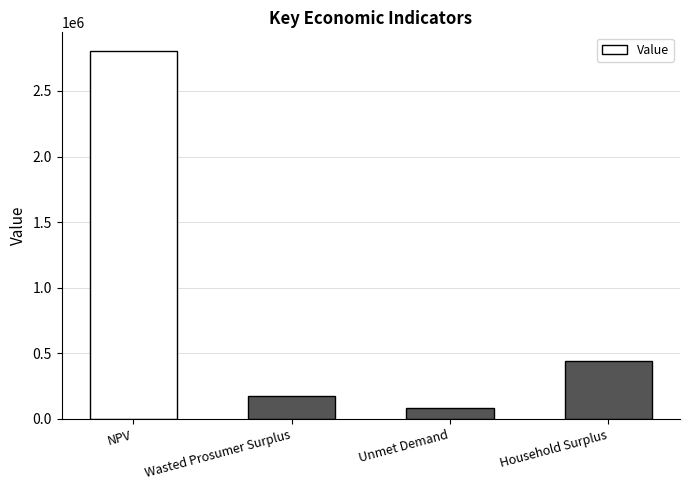

At which category does the chart reach its peak across all series?

NPV